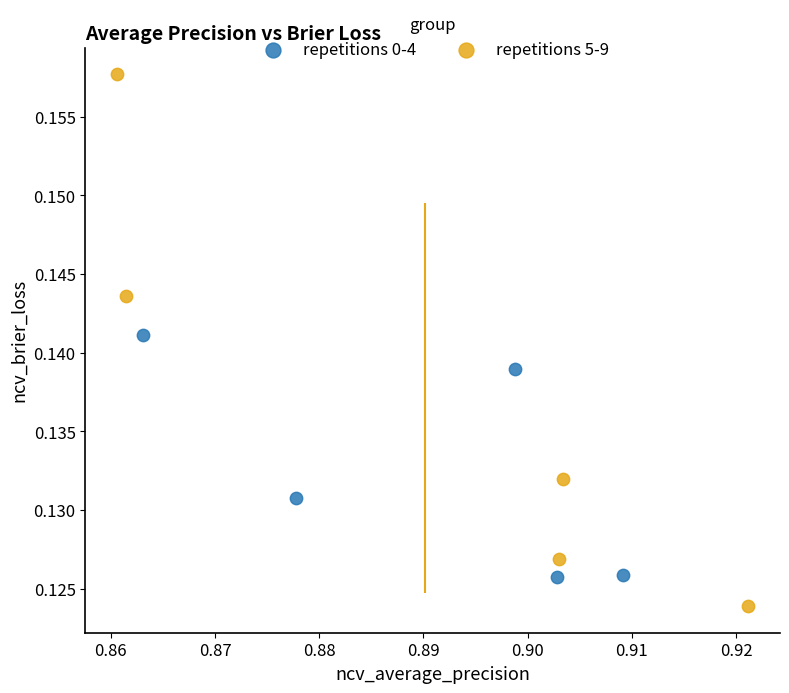

Which series has the widest spread of Y values?

repetitions 5-9